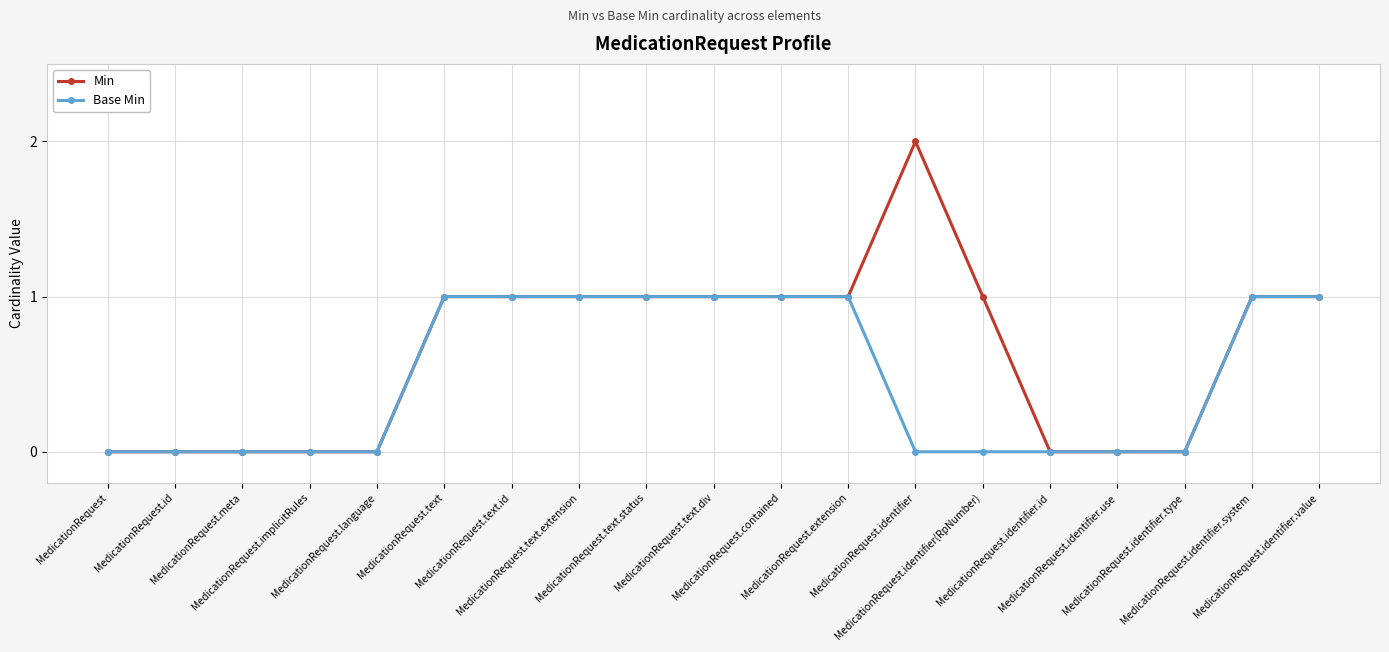

The value of Base Min at MedicationRequest is 0. True or false?

True